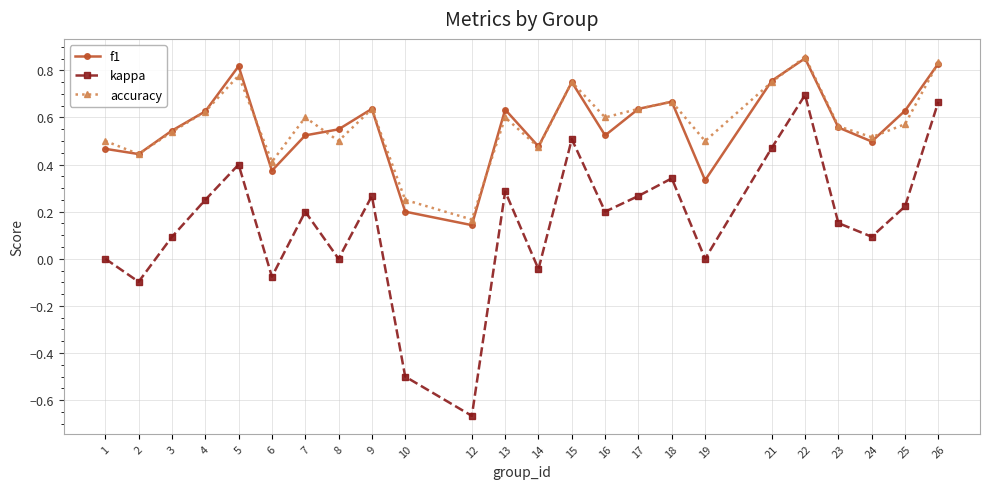

True or false: accuracy and kappa intersect in this chart.

False